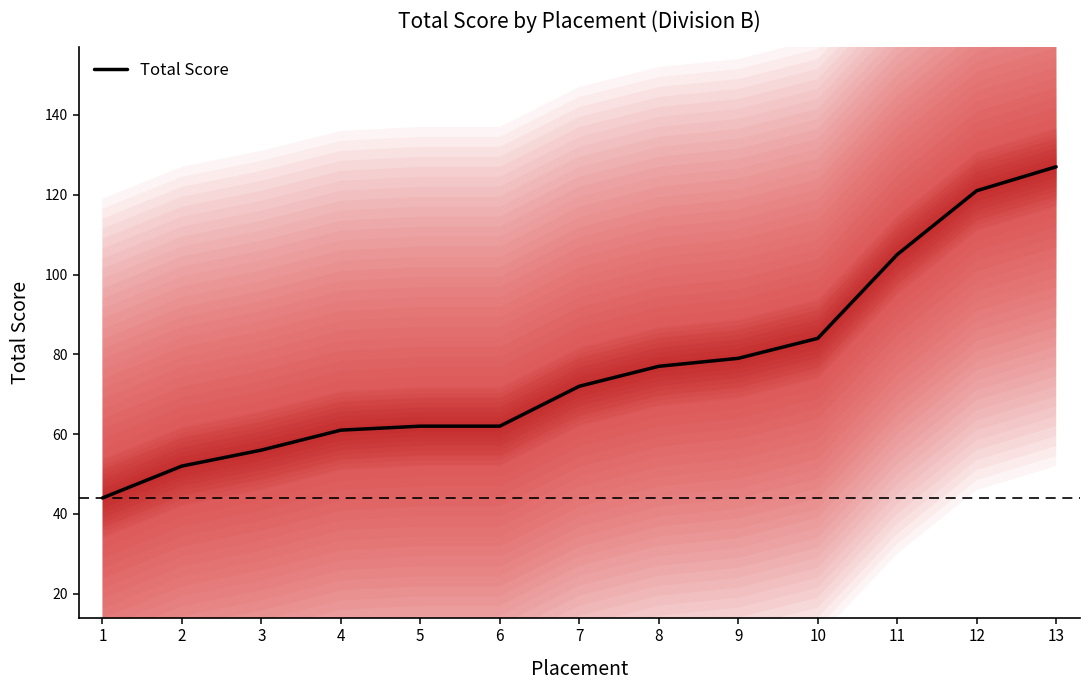

Approximately how many times larger is the value at 4 compared to 7?

0.8